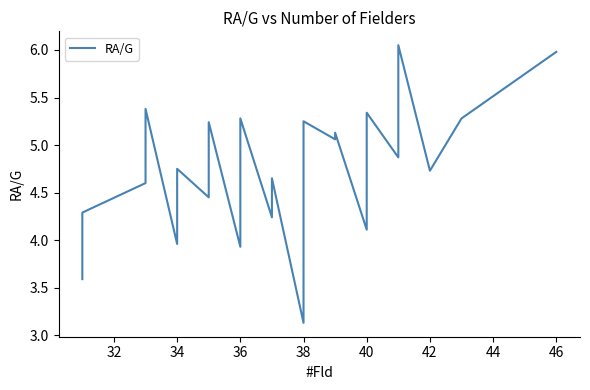

What is the smallest value displayed?

3.1